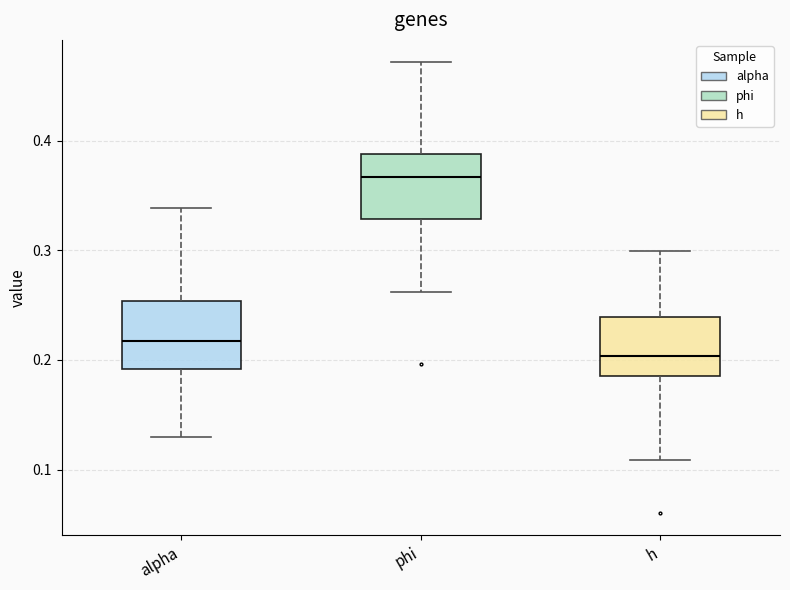

Which box's median line is the highest?

phi